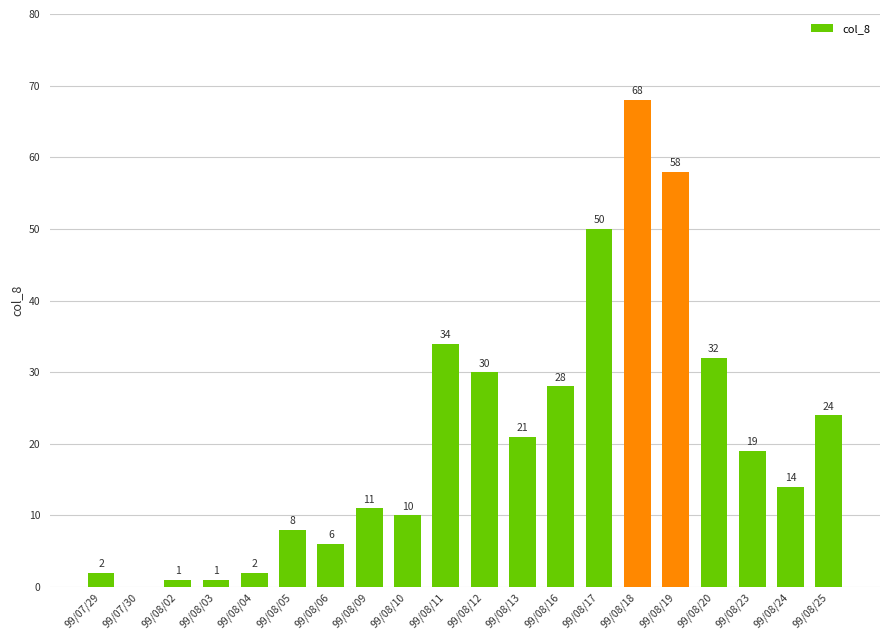

What is the sum of the values at 99/07/29 and 99/08/12?

32